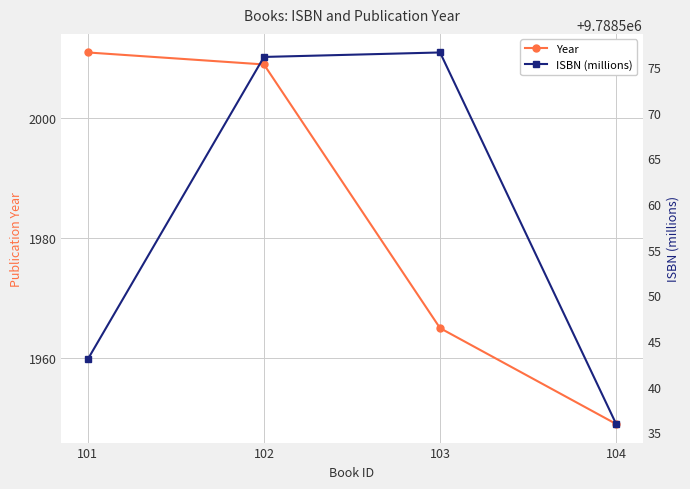

How many interior local peaks does the ISBN (millions) series have?

1